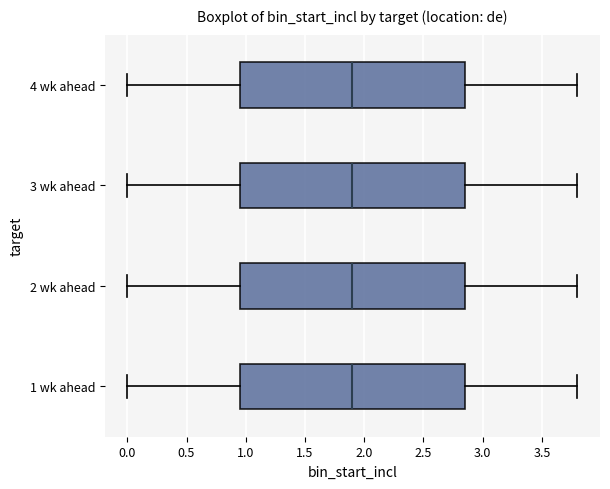

Reading bottom to top, transcribe this box plot: for each box, give where its median line is, the range the box spans, and where its two whiskers end, as read against the x-axis. The values are not printed on the chart, so give them approximately, as read against the axis.

1 wk ahead: median 1.90, box 0.95 to 2.85, whiskers 0.00 to 3.80
2 wk ahead: median 1.90, box 0.95 to 2.85, whiskers 0.00 to 3.80
3 wk ahead: median 1.90, box 0.95 to 2.85, whiskers 0.00 to 3.80
4 wk ahead: median 1.90, box 0.95 to 2.85, whiskers 0.00 to 3.80